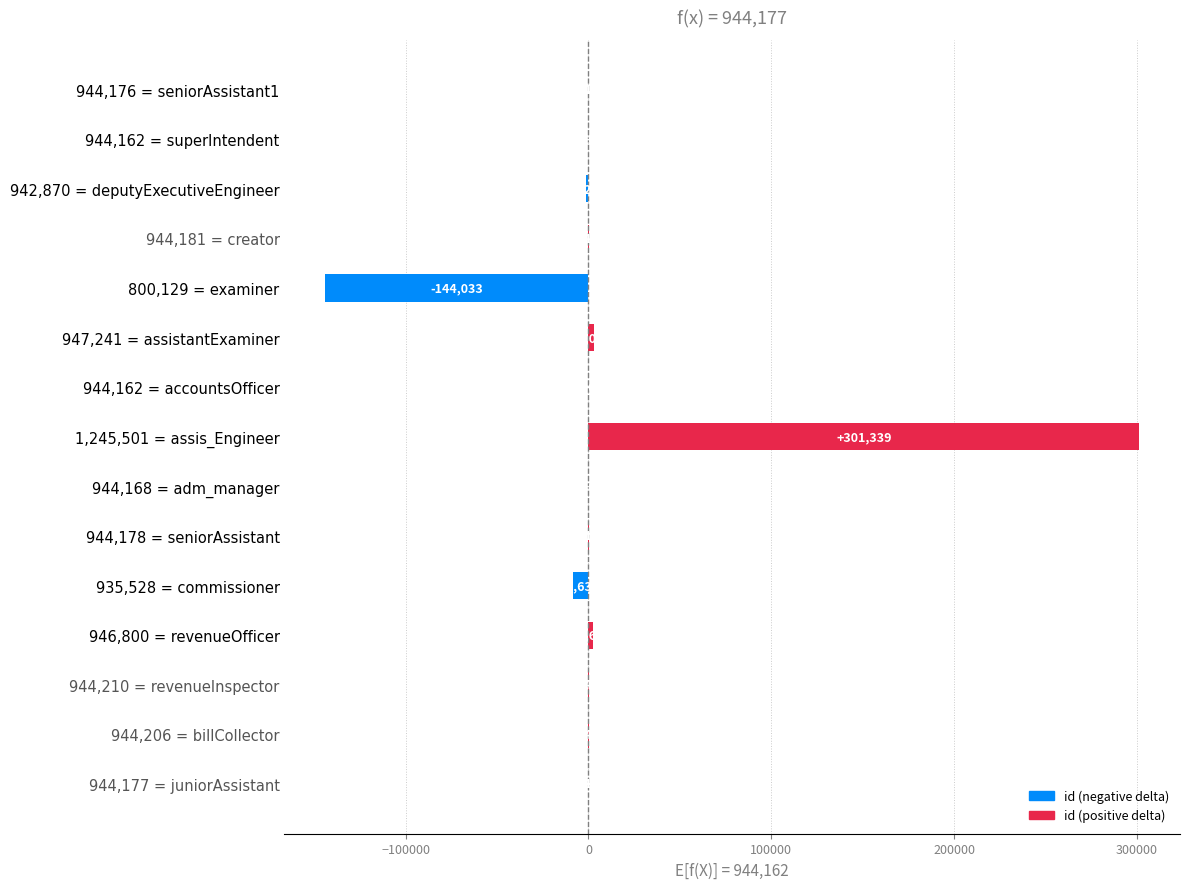

The chart shows a value of 44 at 944,206 = billCollector. True or false?

True